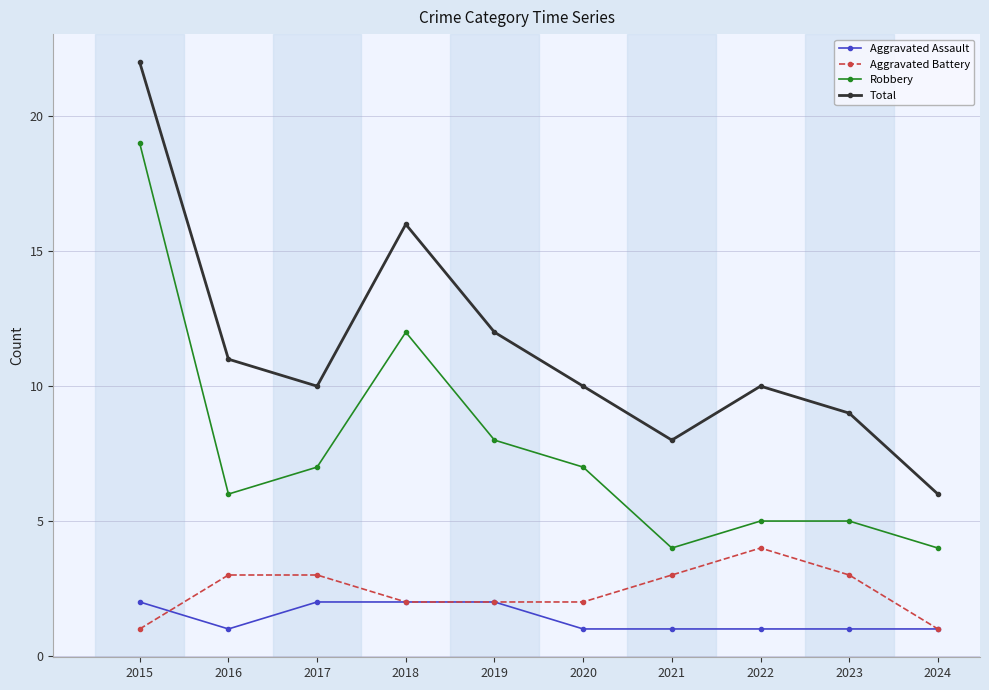

At which label does Total first exceed 10?

2015